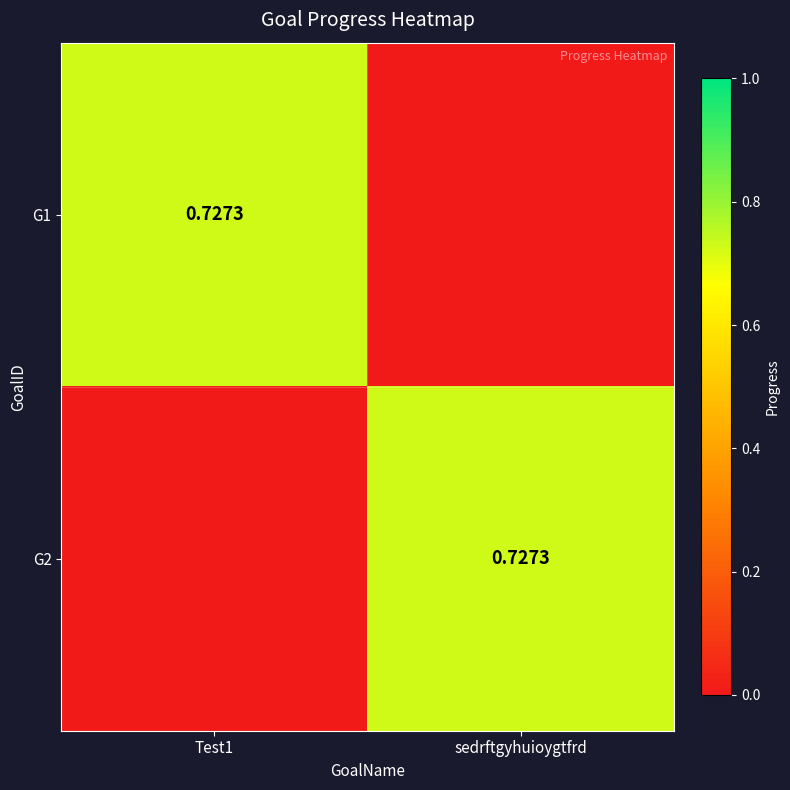

What is the approximate value of G2 at sedrftgyhuioygtfrd?

0.7